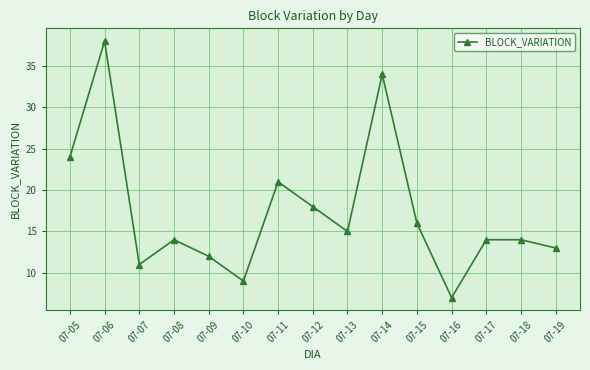

How many data points does each series have?

15